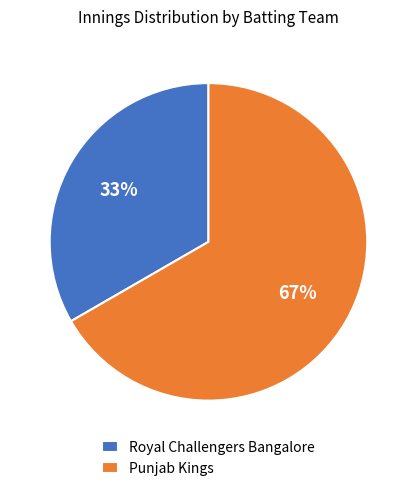

To the nearest percent, what percentage of the pie is Royal Challengers Bangalore?

33%